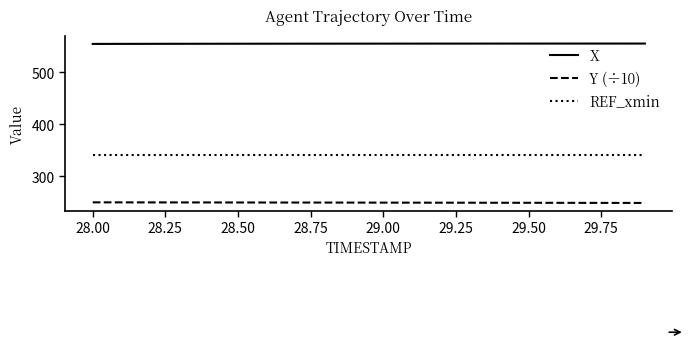

True or false: REF_xmin and X cross at least once.

False